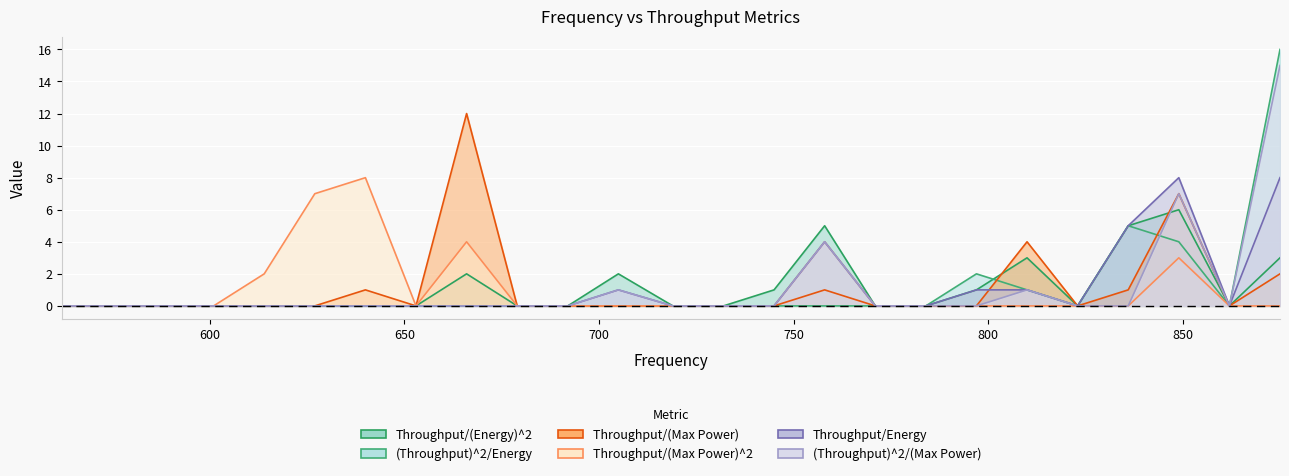

What is the spread (max minus min) of values at 627?

7